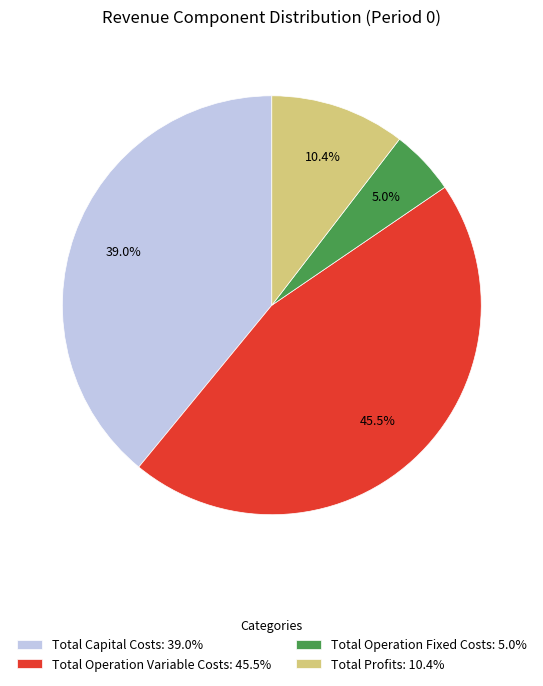

How many slices are in this pie chart?

4